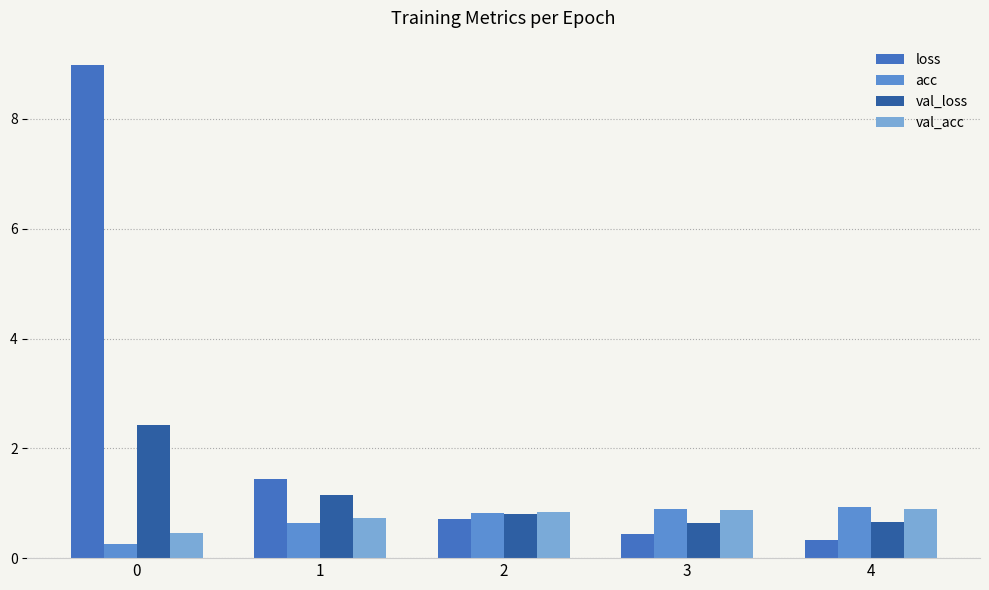

Does the chart contain any negative values?

No